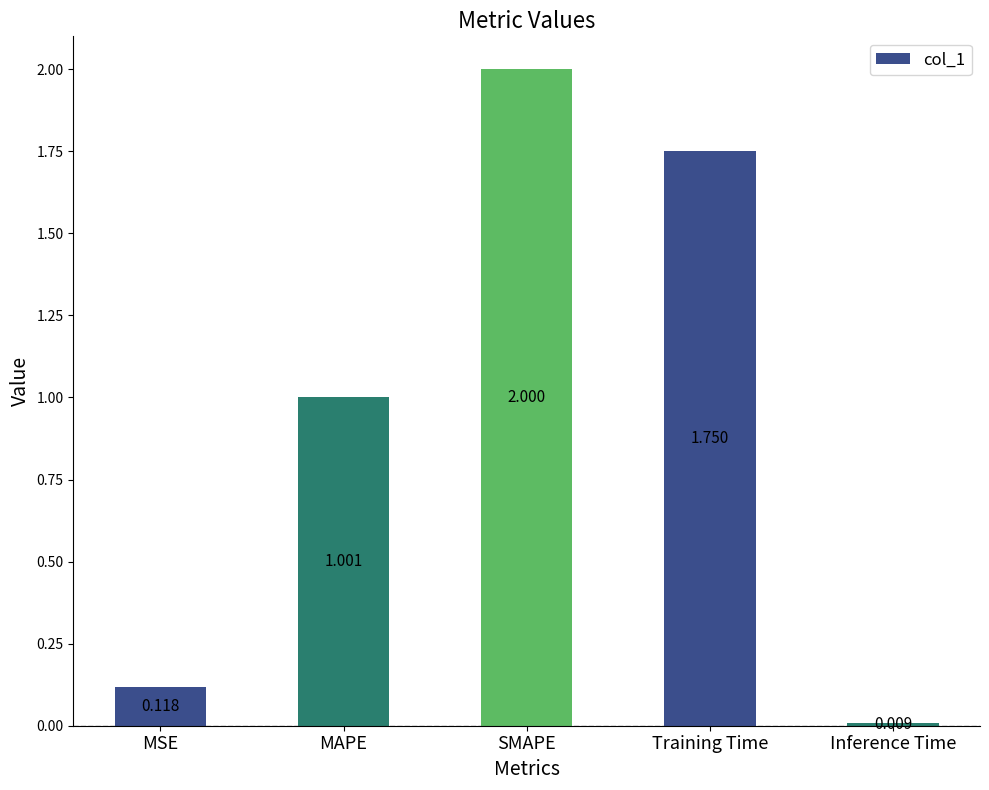

Which category has the lowest value across all series?

Inference Time